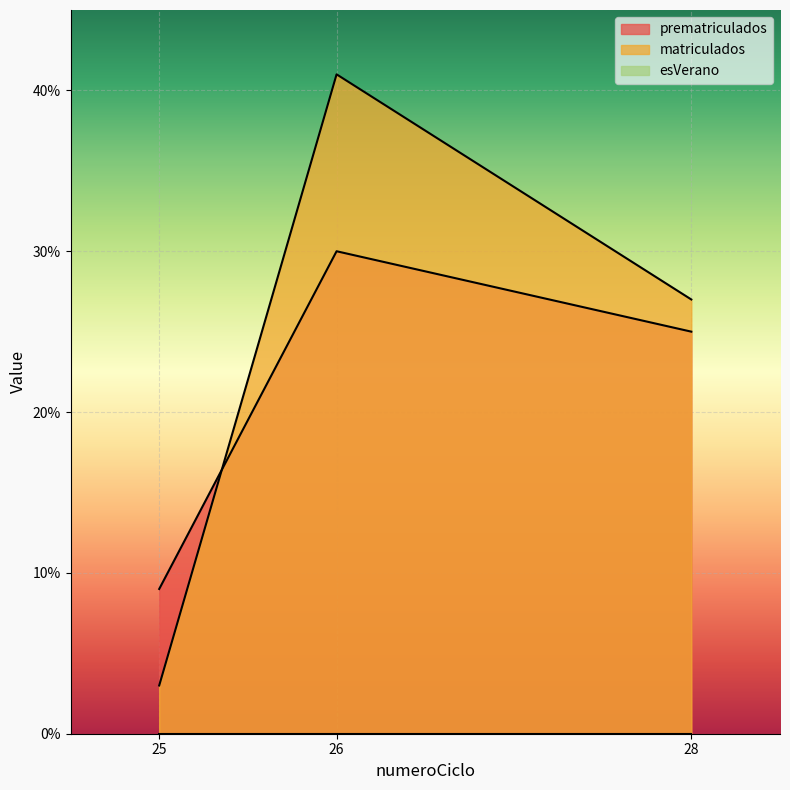

List the series in order of their peak value, lowest first.

prematriculados, matriculados